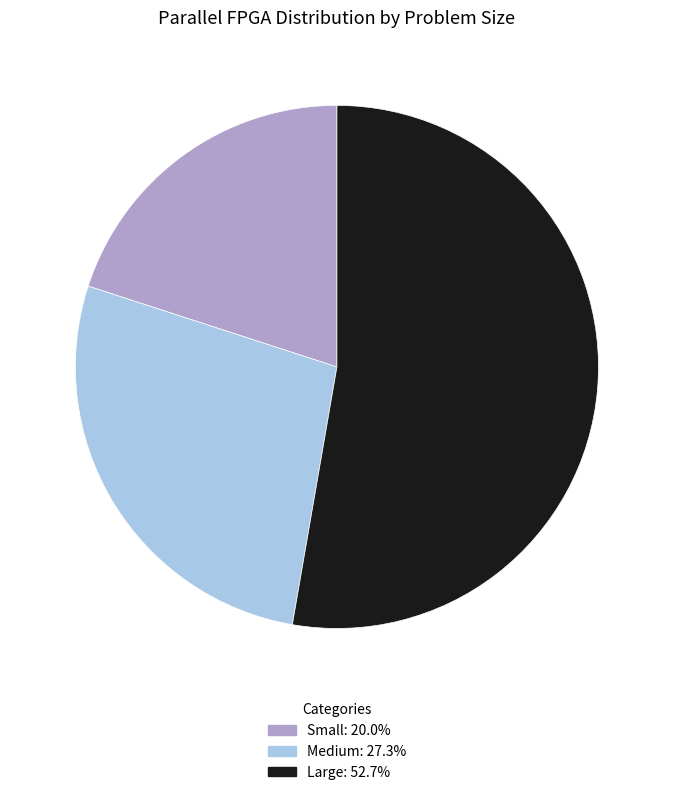

What is the majority slice?

Large